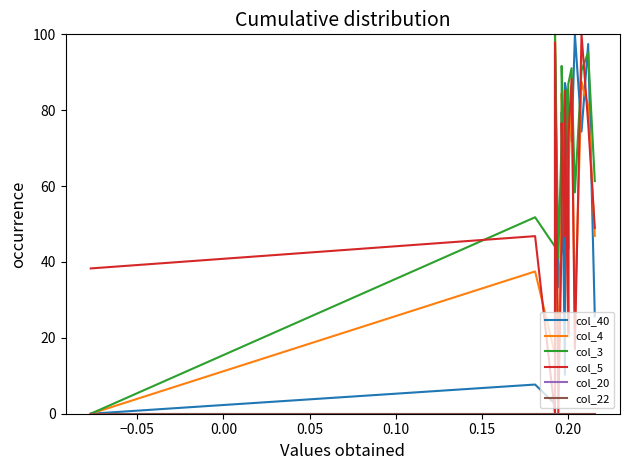

What is the maximum value shown in the chart?

100.0